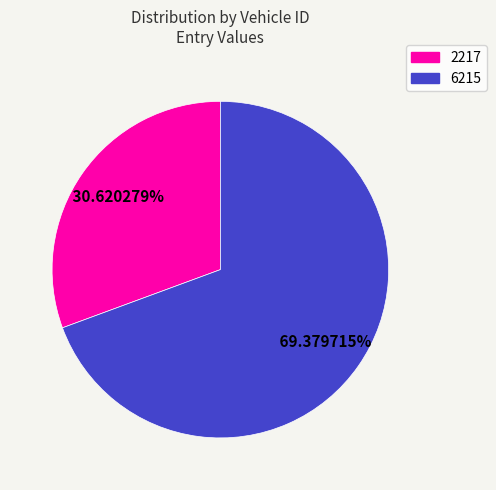

What is the smallest slice in the pie chart?

2217